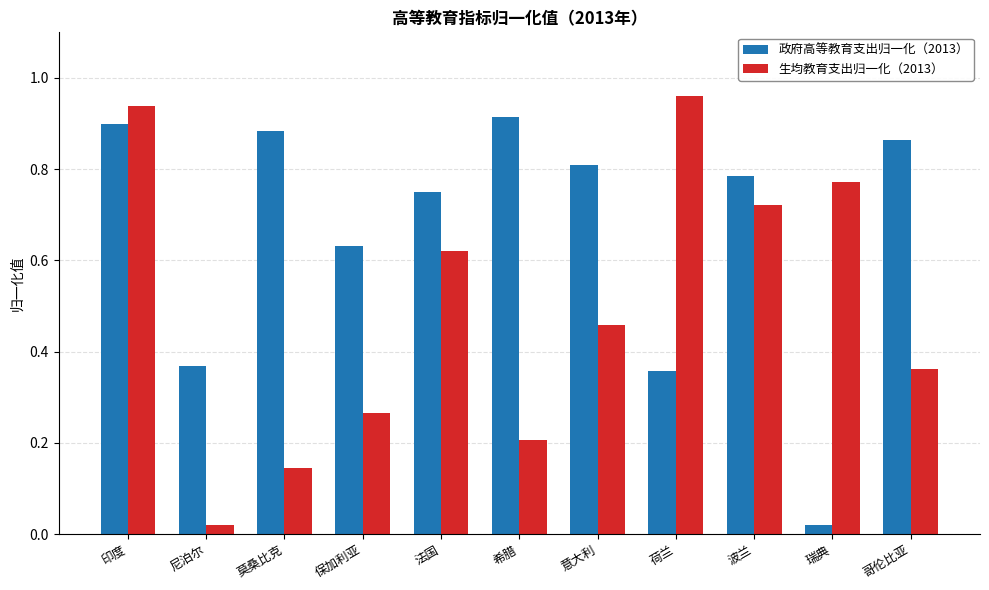

At which label is 政府高等教育支出归一化（2013） closest to 0?

瑞典